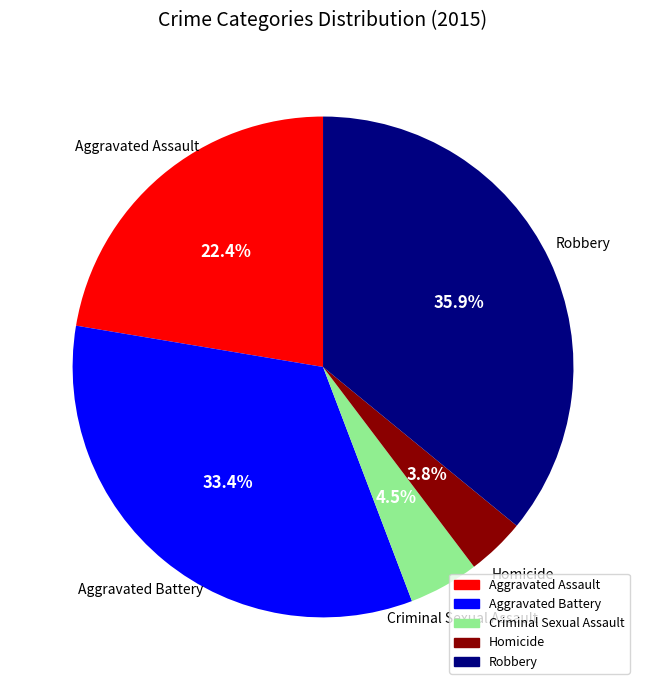

Between Homicide and Aggravated Battery, which is larger?

Aggravated Battery